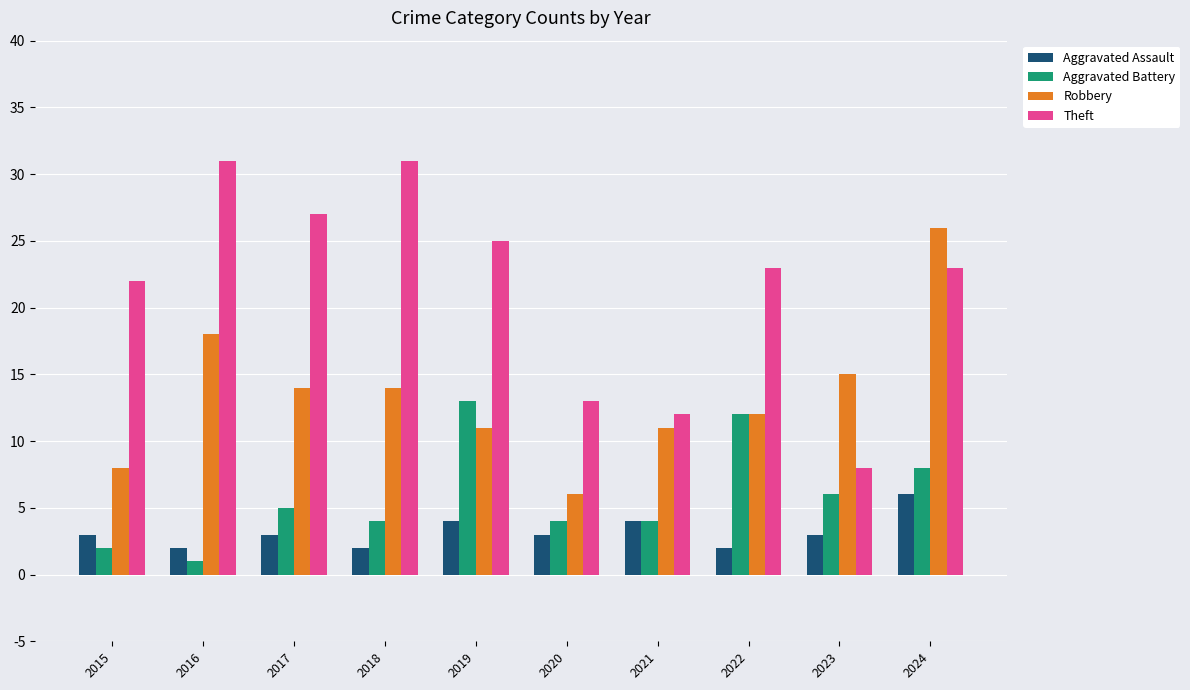

What are all the series names shown in the legend?

Aggravated Assault, Aggravated Battery, Robbery, Theft